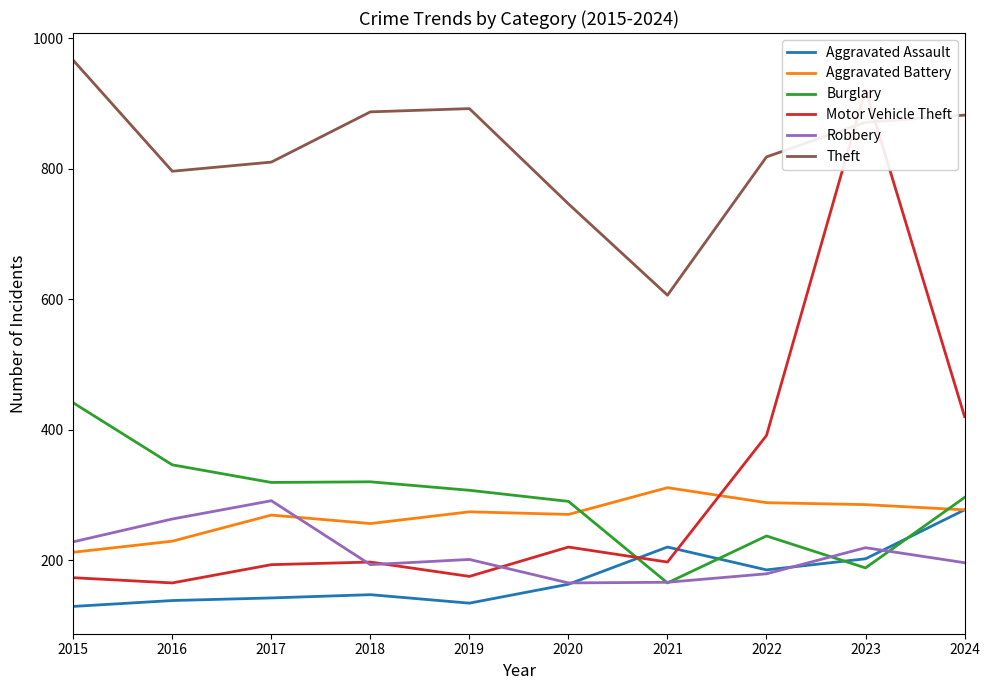

At which label does Robbery reach its peak?

2017